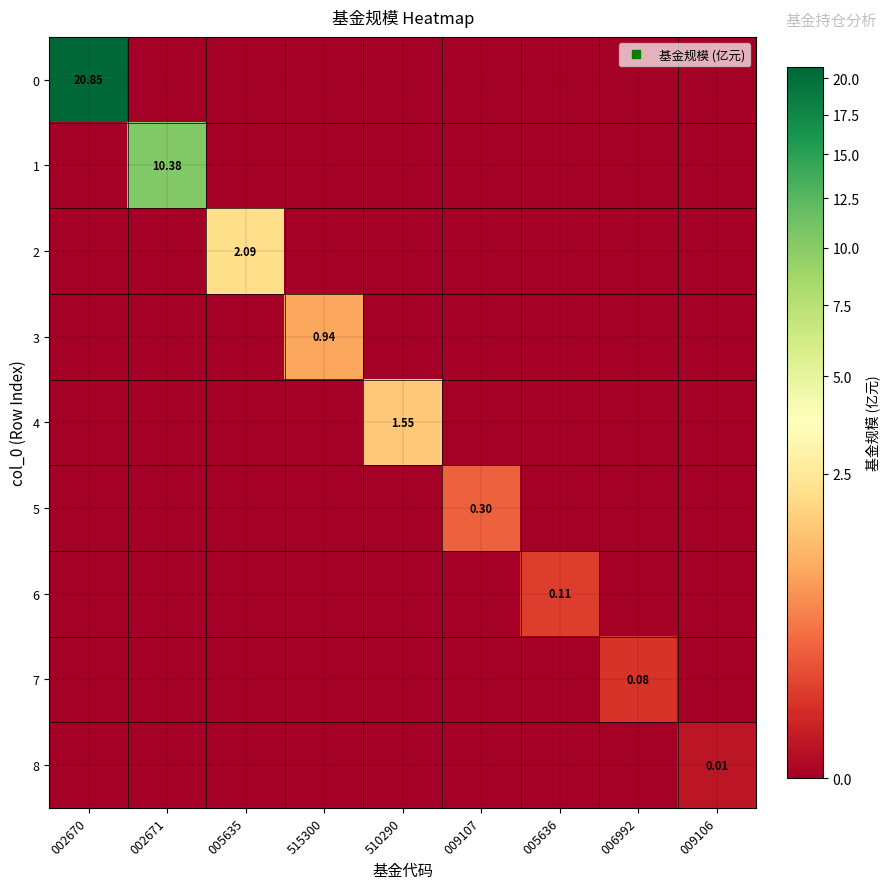

What is the difference between the maximum and second lowest values in the 3 series?

0.9